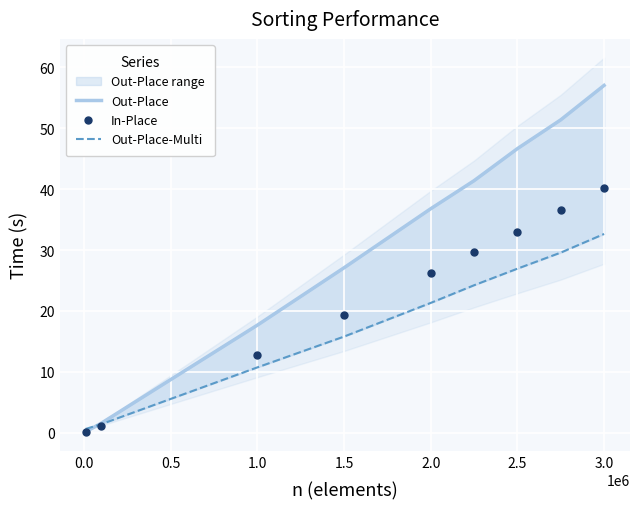

What is the average value of the Out-Place series?

31.1